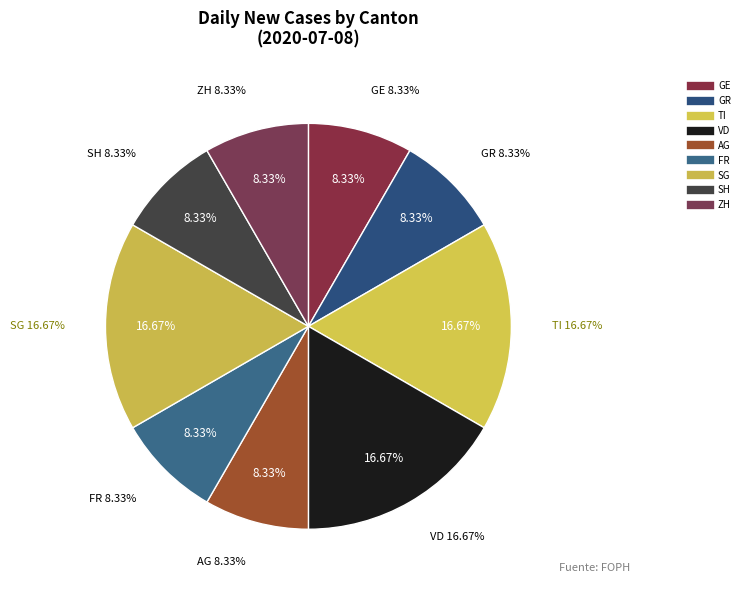

Which category has the smallest portion of the pie?

GE